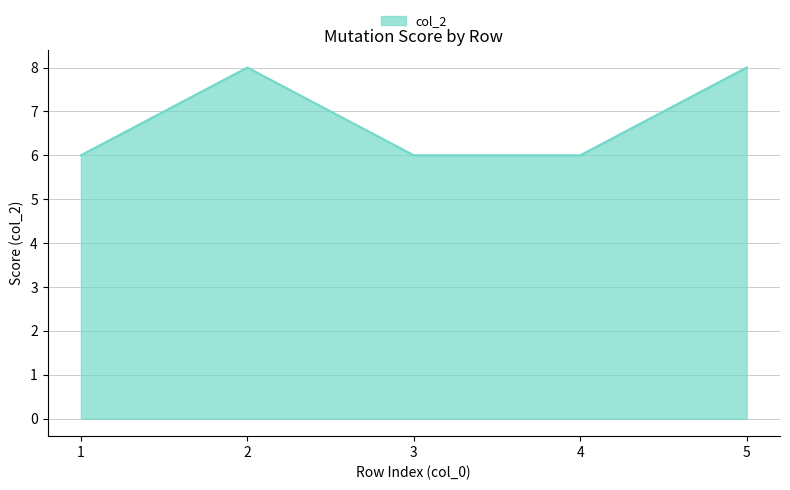

What is the difference between the second highest and second lowest values?

2